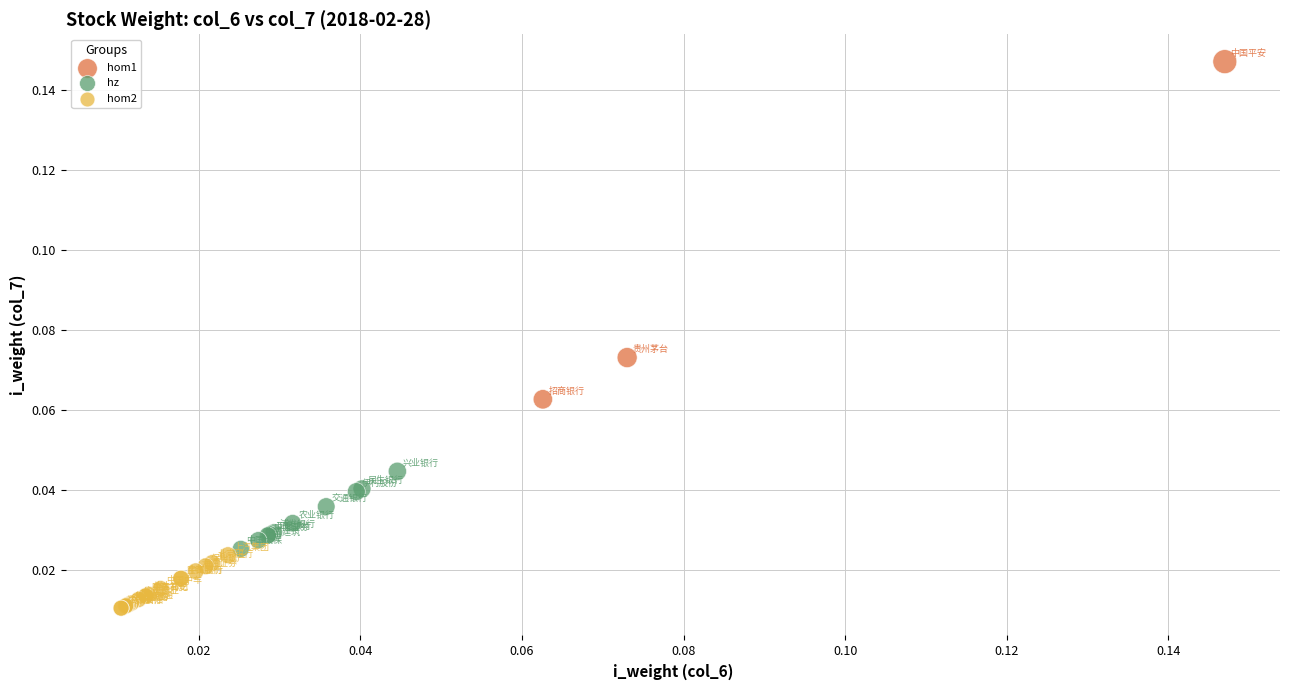

Which series contains the lowest Y value?

hom2